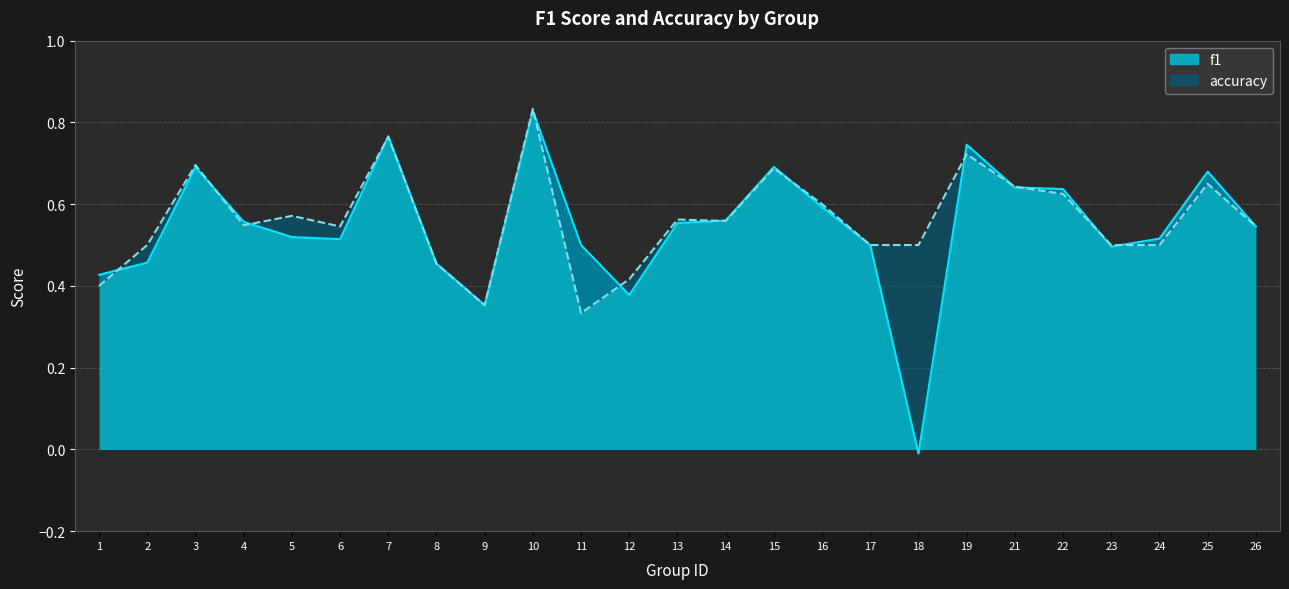

Reading left to right, transcribe all the data shown in this chart.

f1: 1=0.4	2=0.5	3=0.7	4=0.6	5=0.5	6=0.5	7=0.8	8=0.5	9=0.4	10=0.8	11=0.5	12=0.4	13=0.6	14=0.6	15=0.7	16=0.6	17=0.5	18=-0.0	19=0.7	21=0.6	22=0.6	23=0.5	24=0.5	25=0.7	26=0.5
accuracy: 1=0.4	2=0.5	3=0.7	4=0.5	5=0.6	6=0.5	7=0.8	8=0.5	9=0.4	10=0.8	11=0.3	12=0.4	13=0.6	14=0.6	15=0.7	16=0.6	17=0.5	18=0.5	19=0.7	21=0.6	22=0.6	23=0.5	24=0.5	25=0.7	26=0.5